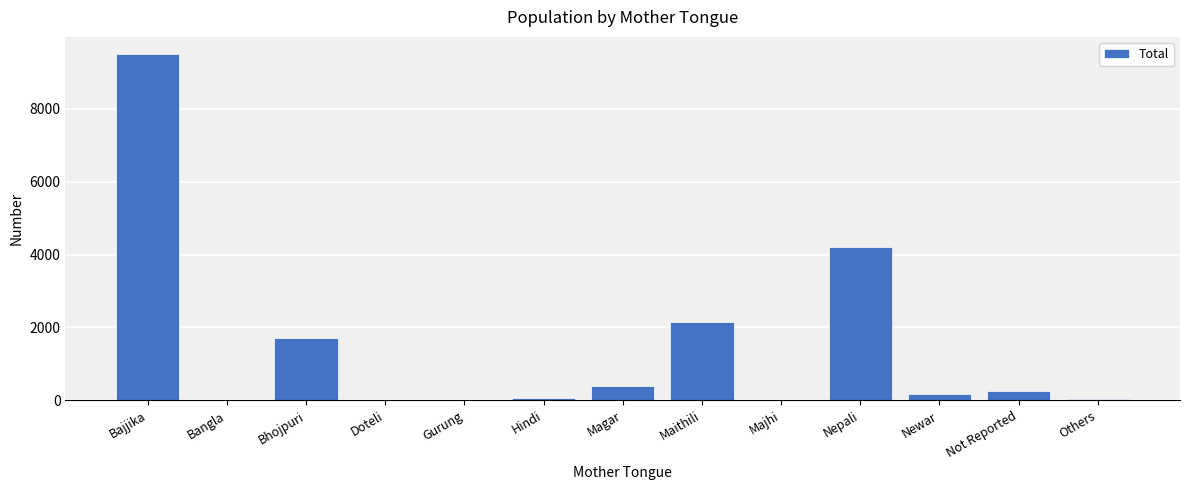

What is the sum of all values?

18592